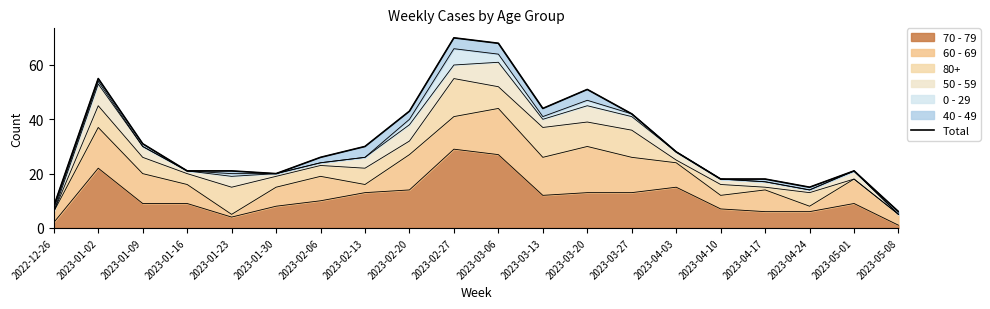

The value at 2023-05-01 is 21. True or false?

True